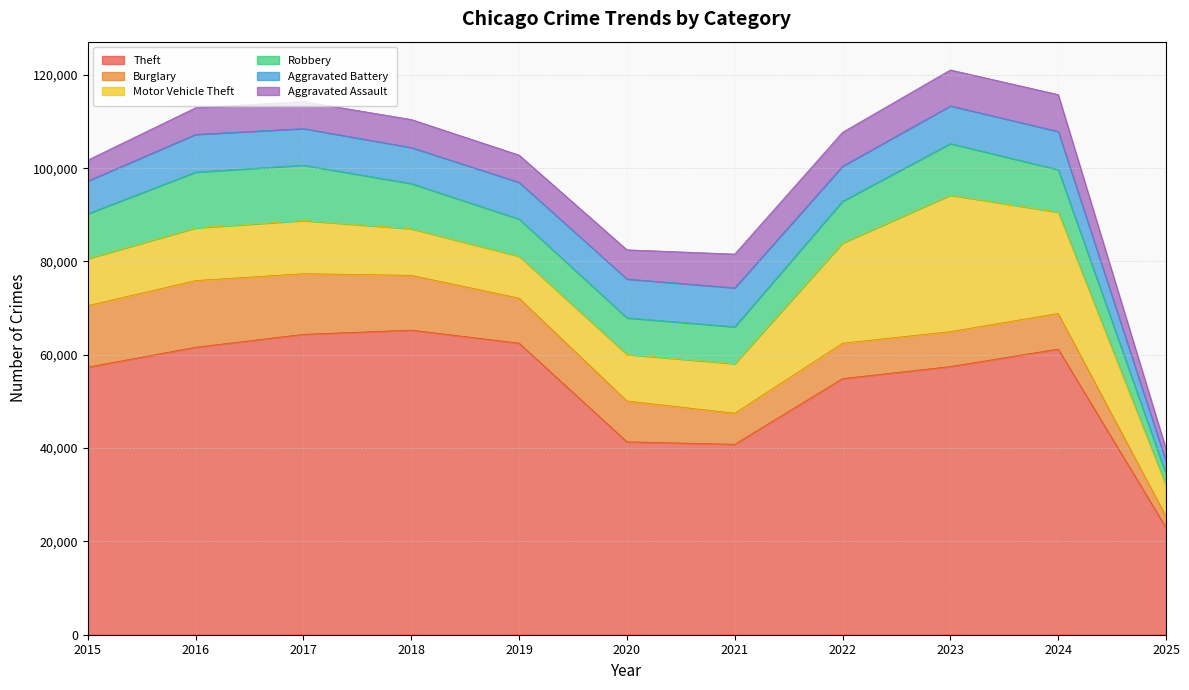

At which category does Robbery reach its first local peak?

2016